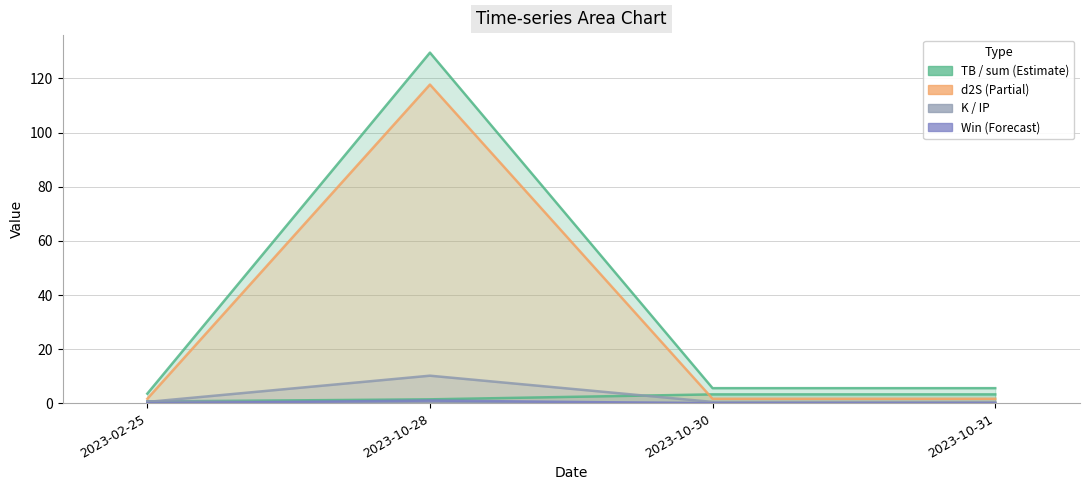

Reading left to right, extract all data points from this chart.

TB: 2023-02-25=0.7	2023-10-28=1.5	2023-10-30=3.3	2023-10-31=3.3
sum: 2023-02-25=3.6	2023-10-28=129.5	2023-10-30=5.6	2023-10-31=5.6
d2S: 2023-02-25=1.7	2023-10-28=117.7	2023-10-30=1.7	2023-10-31=1.7
K: 2023-02-25=0.8	2023-10-28=0.1	2023-10-30=0.1	2023-10-31=0.1
IP: 2023-02-25=0.5	2023-10-28=10.2	2023-10-30=0.5	2023-10-31=0.5
Win: 2023-02-25=0.0	2023-10-28=1.0	2023-10-30=0.0	2023-10-31=0.0